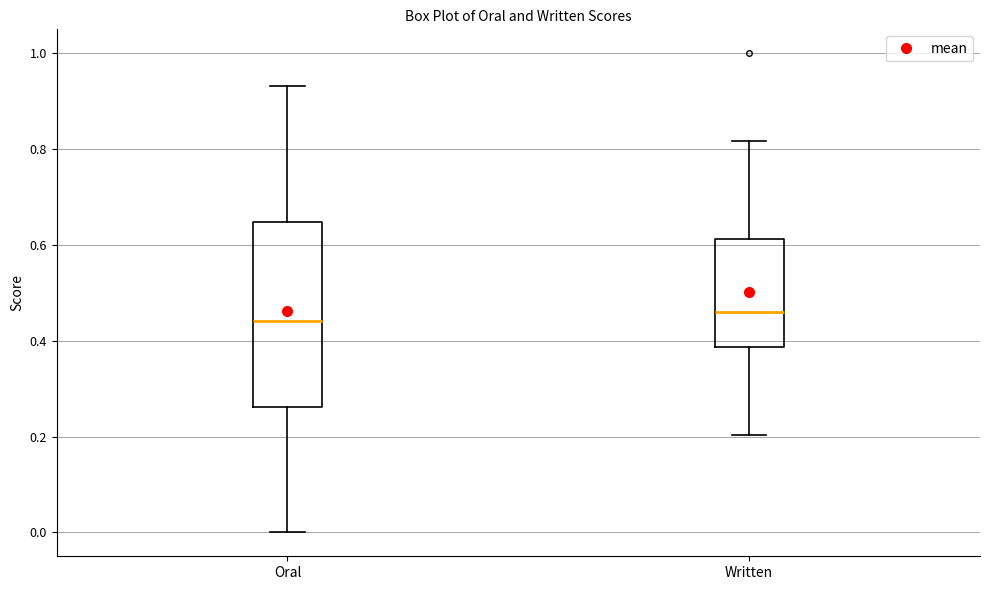

Reading left to right, transcribe this box plot: for each box, give where its median line is, the range the box spans, and where its two whiskers end, as read against the y-axis. The values are not printed on the chart, so give them approximately, as read against the axis.

Oral: median 0.44, box 0.26 to 0.64, whiskers 0.00 to 0.94
Written: median 0.46, box 0.38 to 0.62, whiskers 0.20 to 0.82